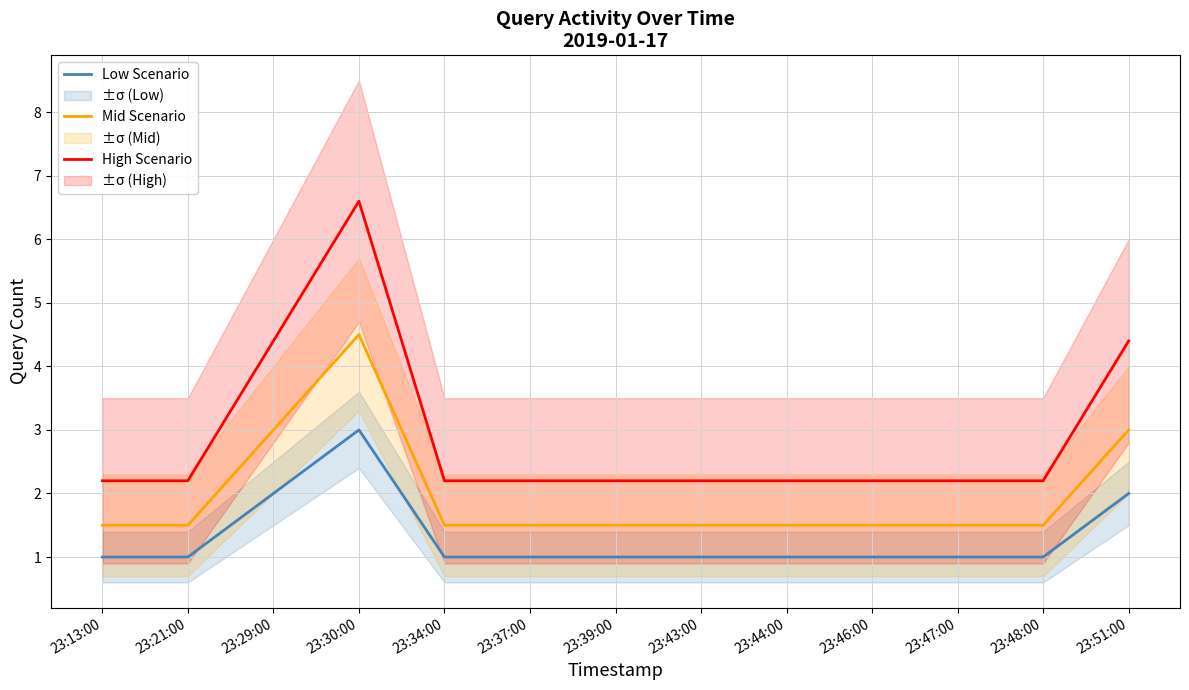

Is it true that Mid Scenario equals 0.3 at 23:48:00?

False